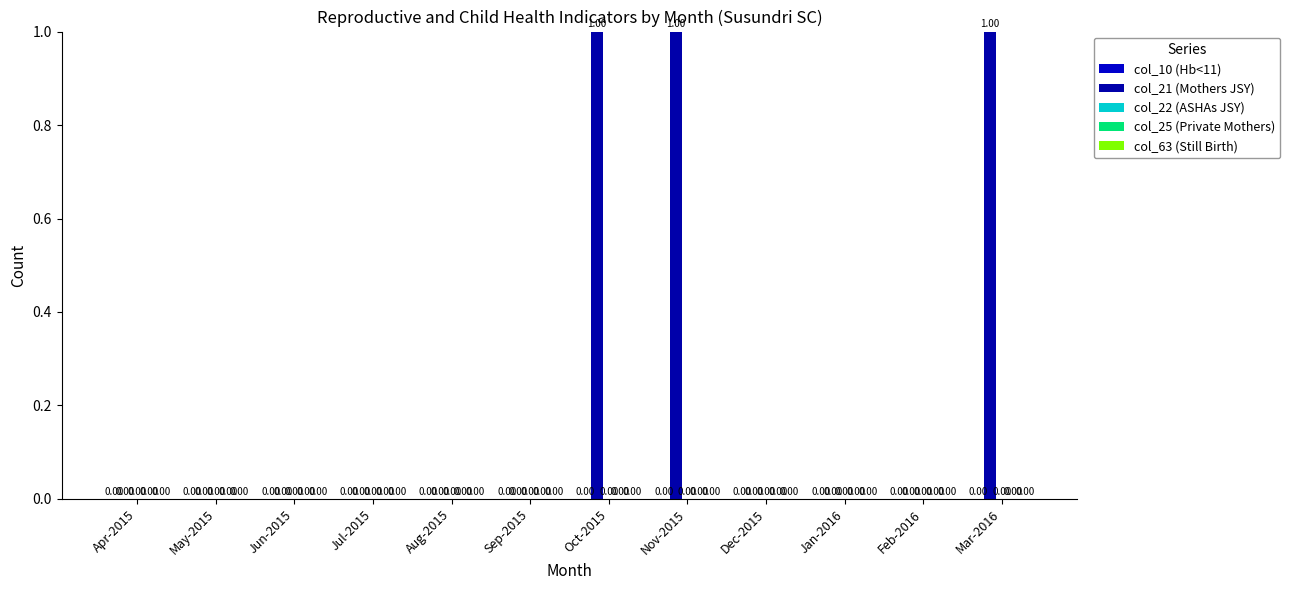

Which category has the highest value across all series?

Oct-2015